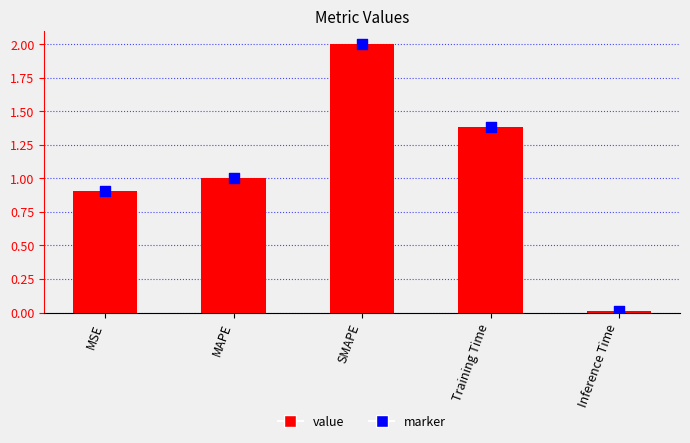

What is the total value across all series at MAPE?

2.0